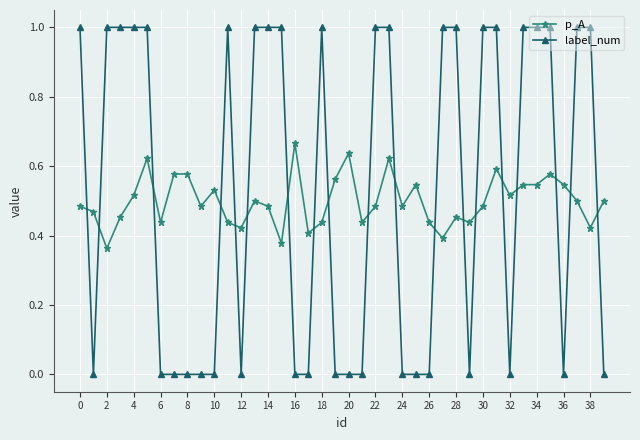

How many times do p_A and label_num cross each other?

19